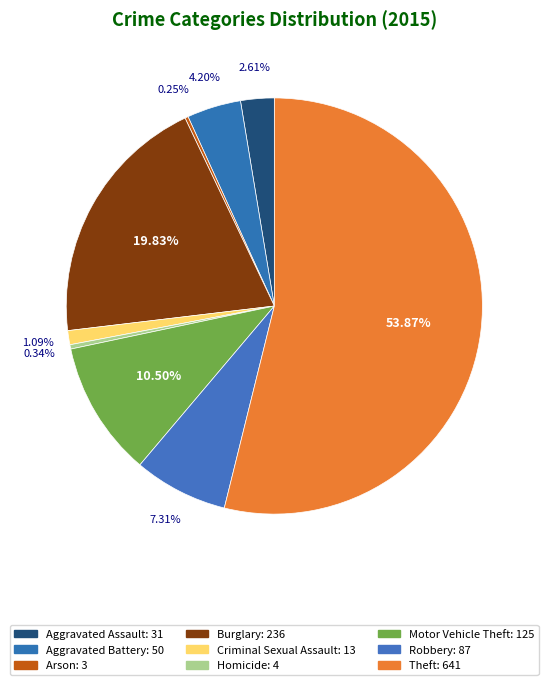

To the nearest percent, what is the difference between the Homicide and Aggravated Assault slice percentages?

2%